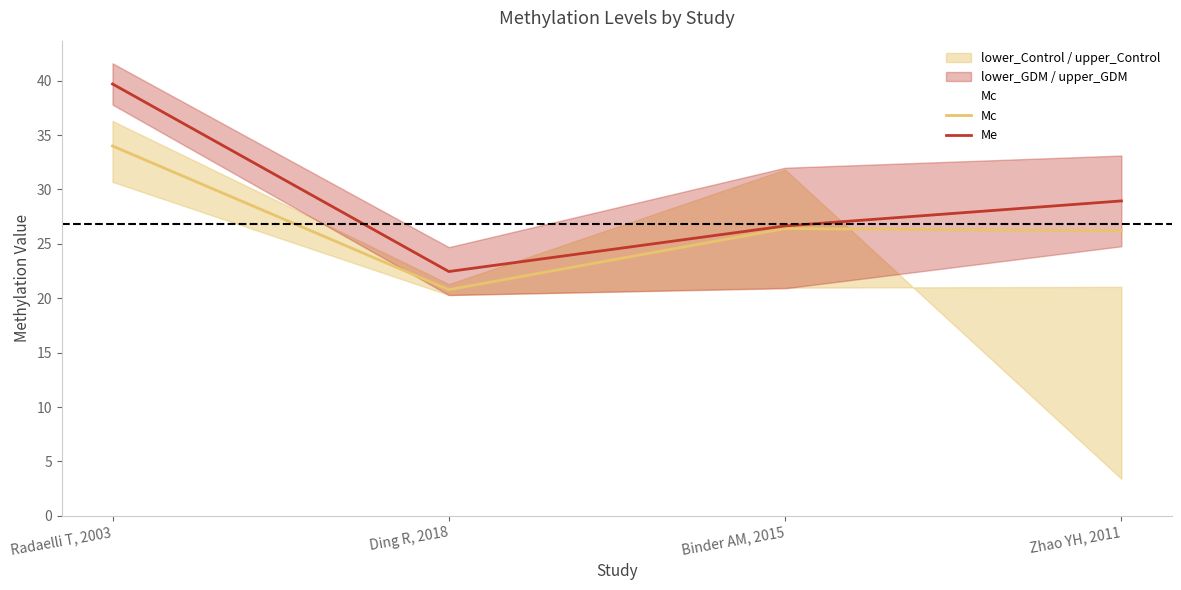

How many data points in Me are above 28?

2